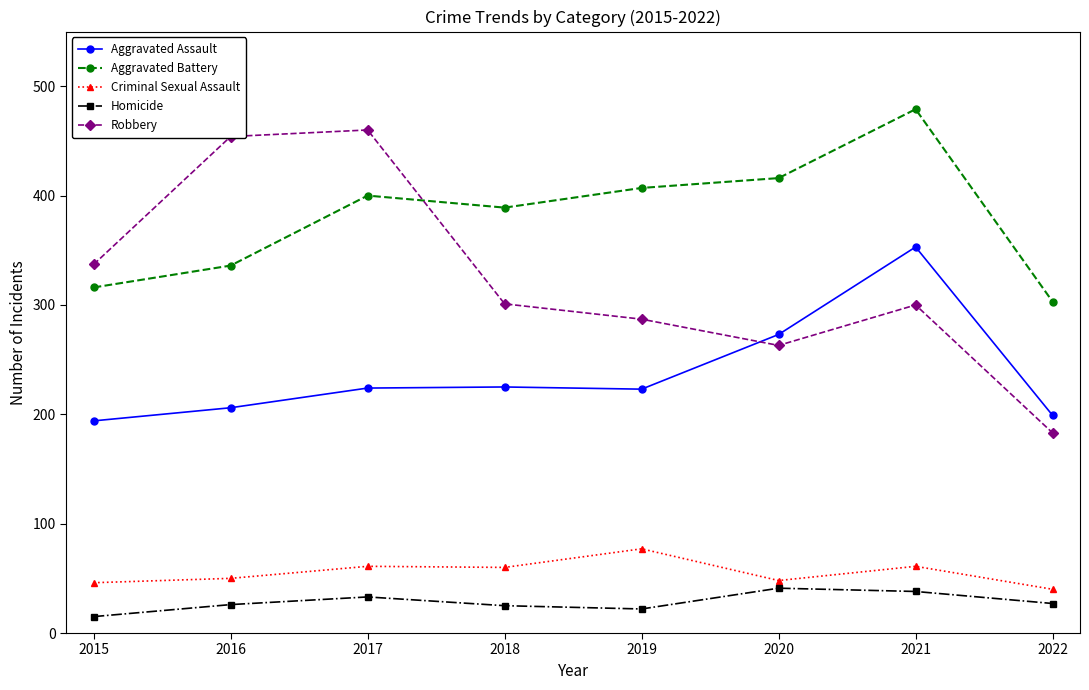

The Criminal Sexual Assault series shows 77 at 2019. True or false?

True